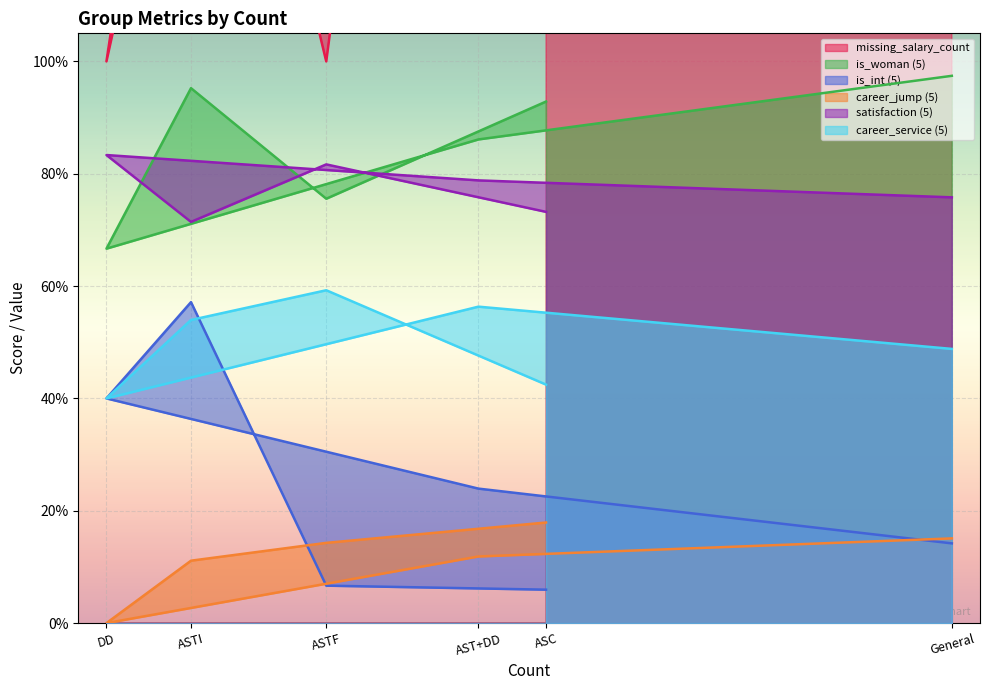

What is the difference between the highest and lowest values at DD?

1.0